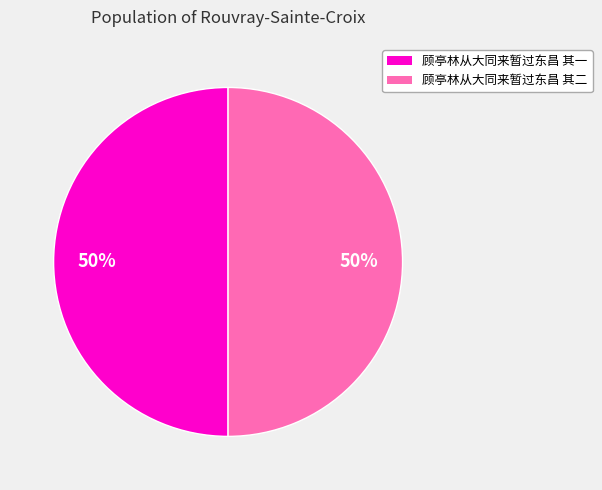

To the nearest percent, what portion does 顾亭林从大同来暂过东昌 其一 represent?

50%